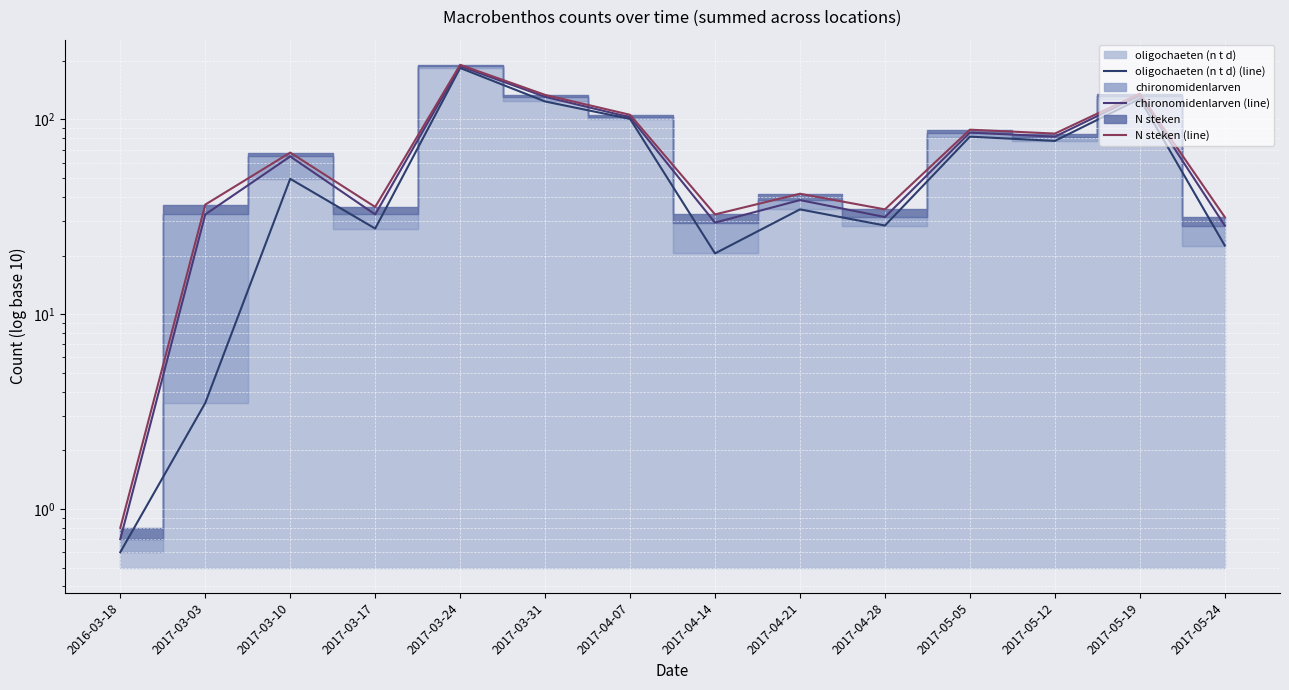

What is the label of the 14th point from the left?

2017-05-24